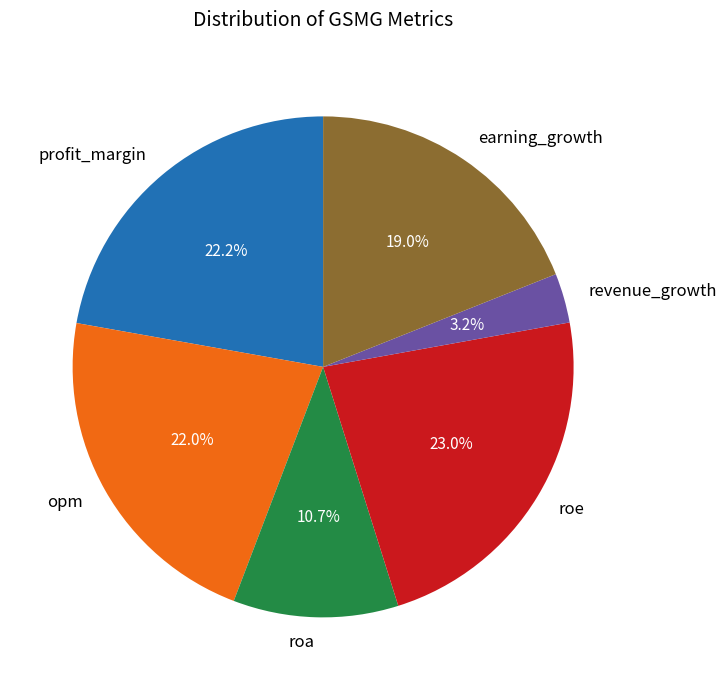

What percentage is NOT represented by revenue_growth?

96.8%